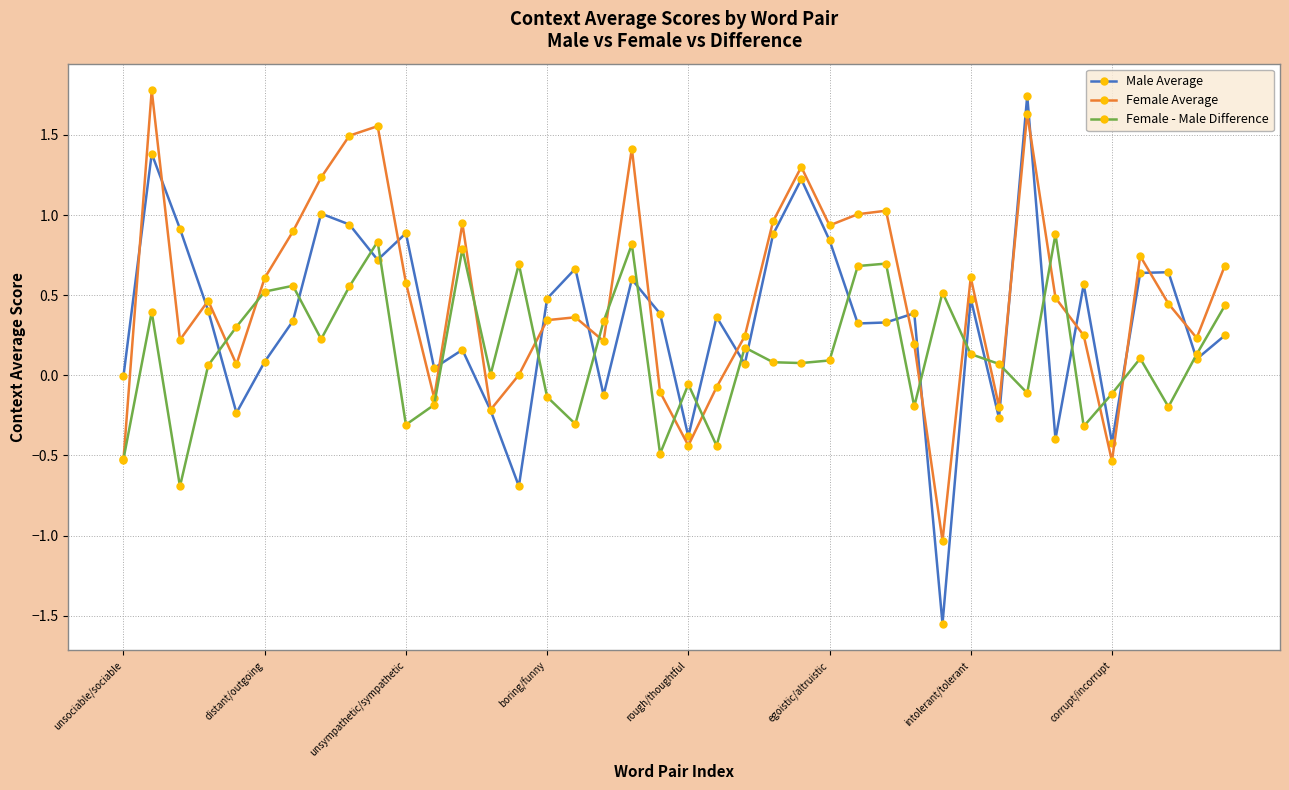

True or false: Male Average has more than 2 interior local peaks.

True